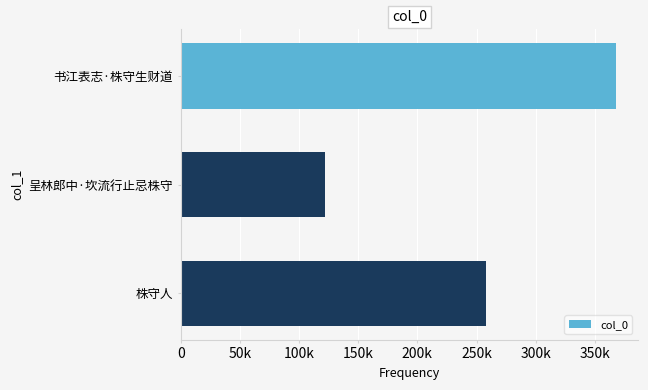

Does the chart contain any negative values?

No